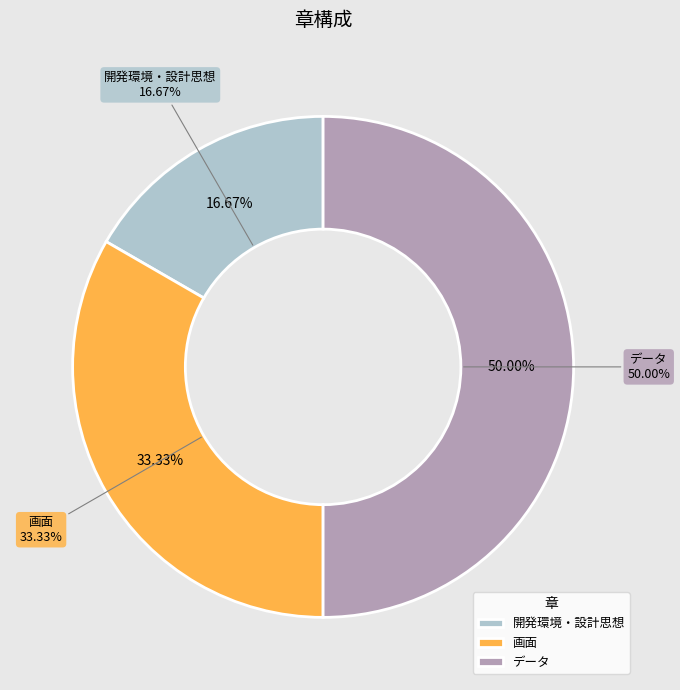

To the nearest percent, what is the difference between the データ and 画面 slice percentages?

17%